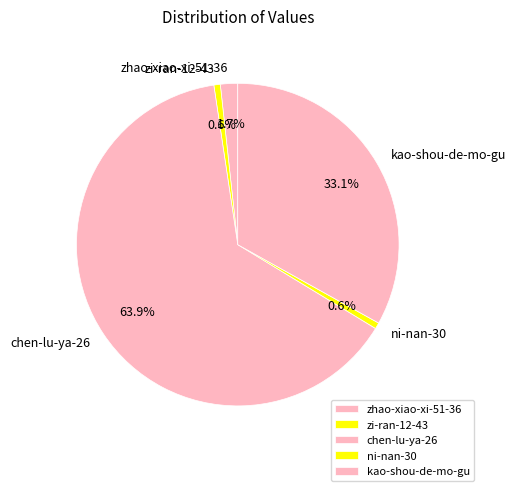

Is the sum of chen-lu-ya-26 and kao-shou-de-mo-gu greater than half?

Yes